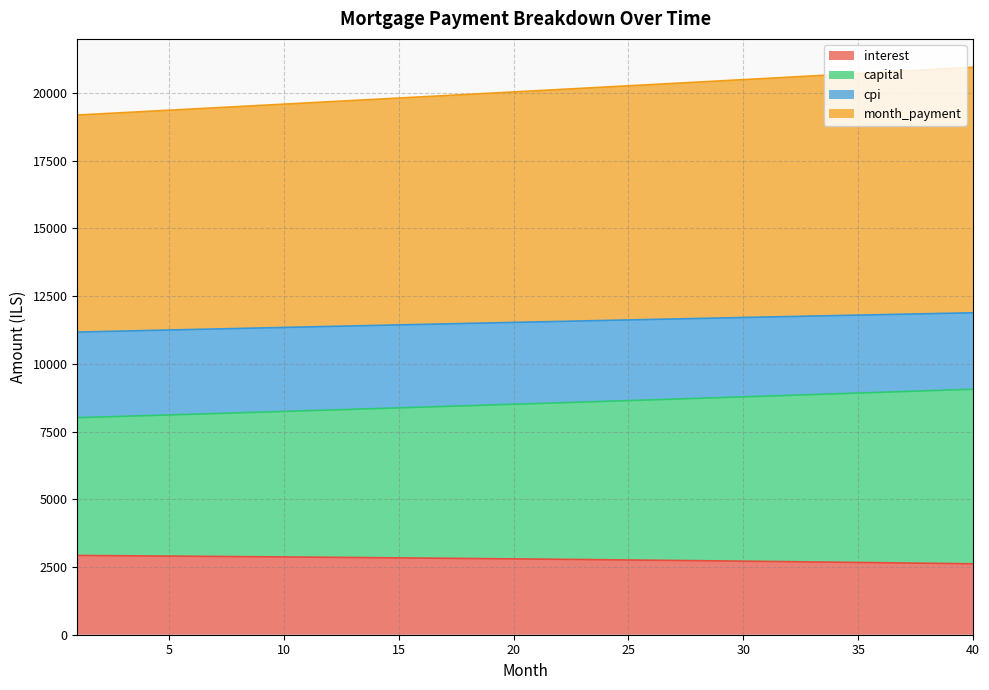

What is the difference between the interest values at 7 and 9?

12.7